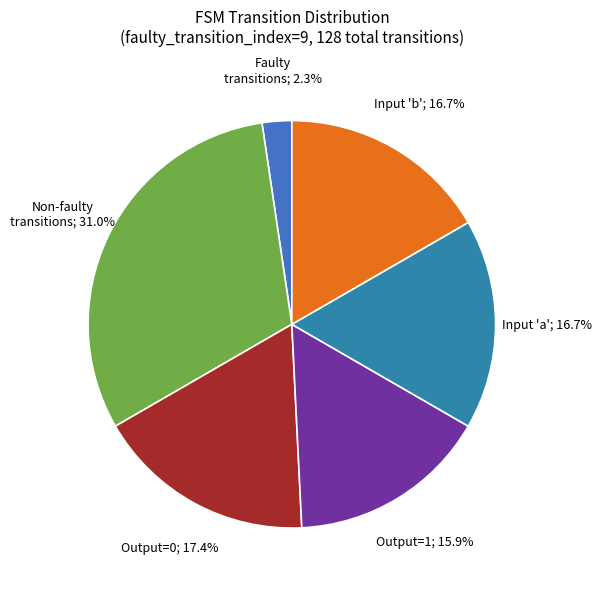

Count the number of slices in the pie.

6